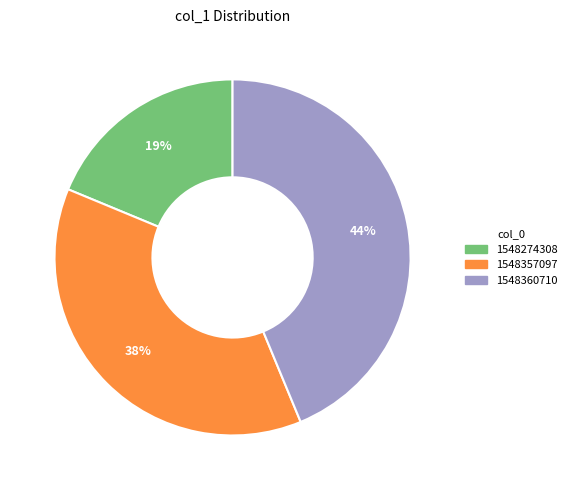

Does any single category account for the majority?

No